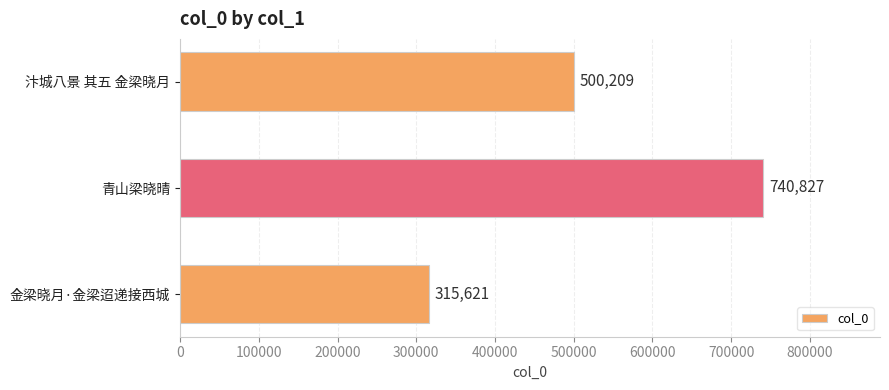

What value does the data have at 金梁晓月·金梁迢递接西城, to the nearest 50?

315600